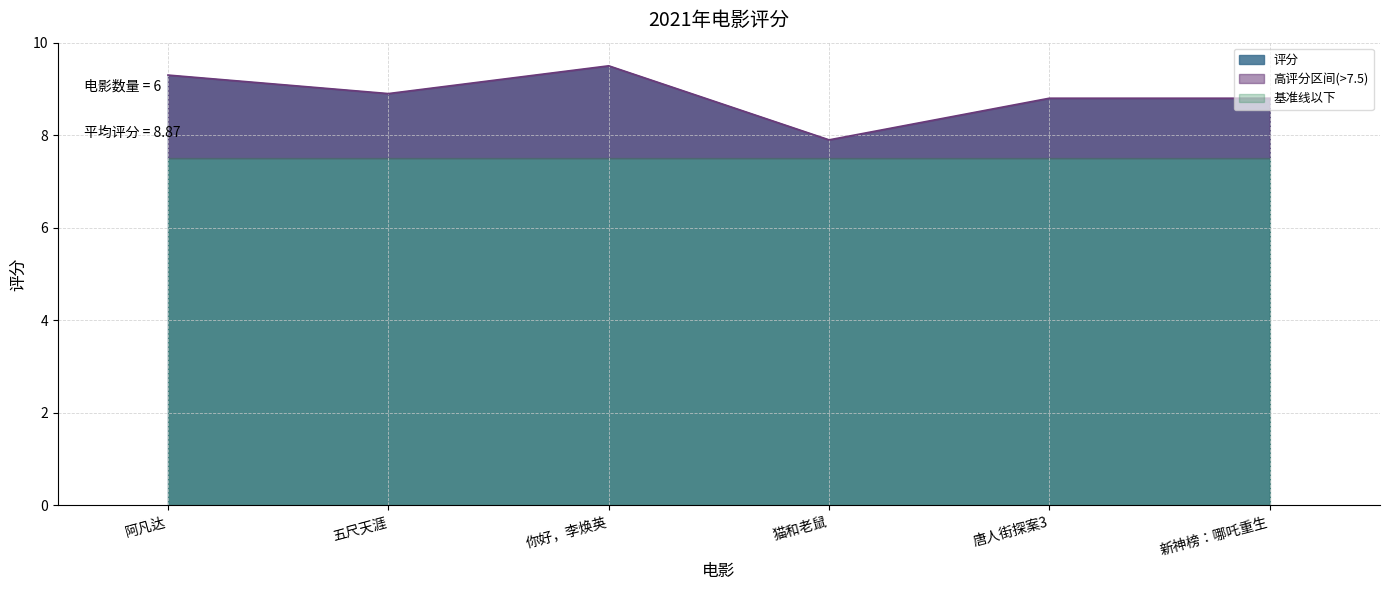

What is the difference between the maximum and minimum values?

1.6